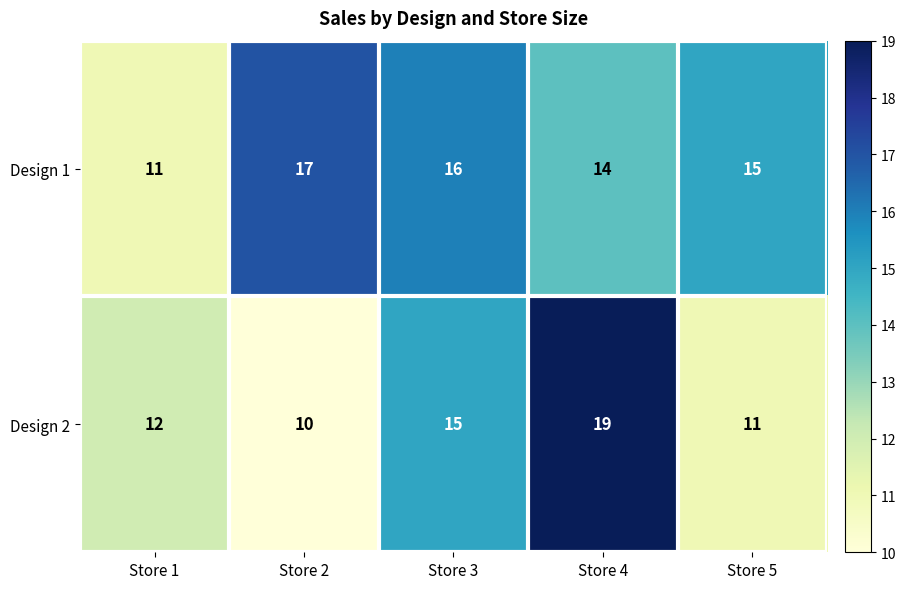

At which category is the sum across all series the highest?

Store 4